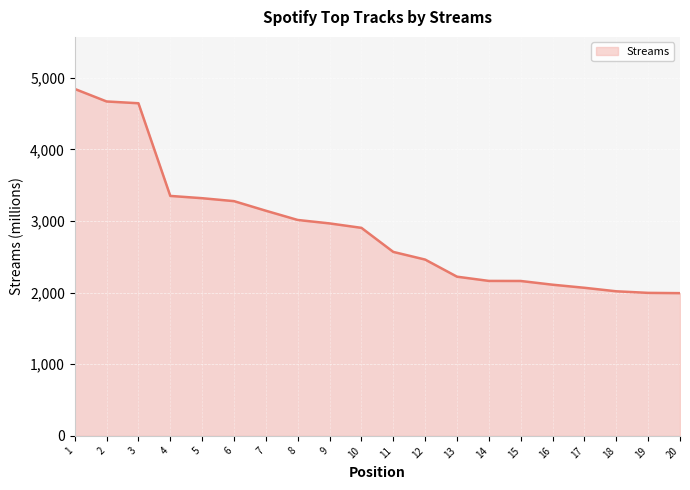

What is the difference between the values at 14 and 11?

405